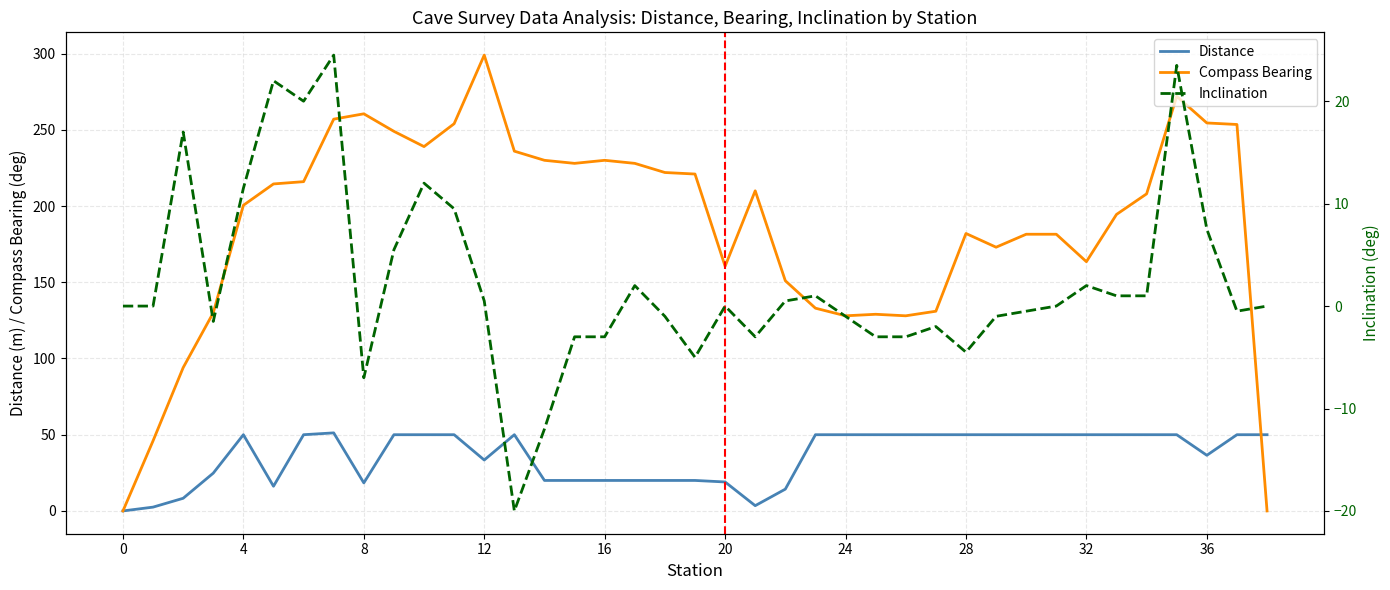

Between 36 and 25, which is larger?

25